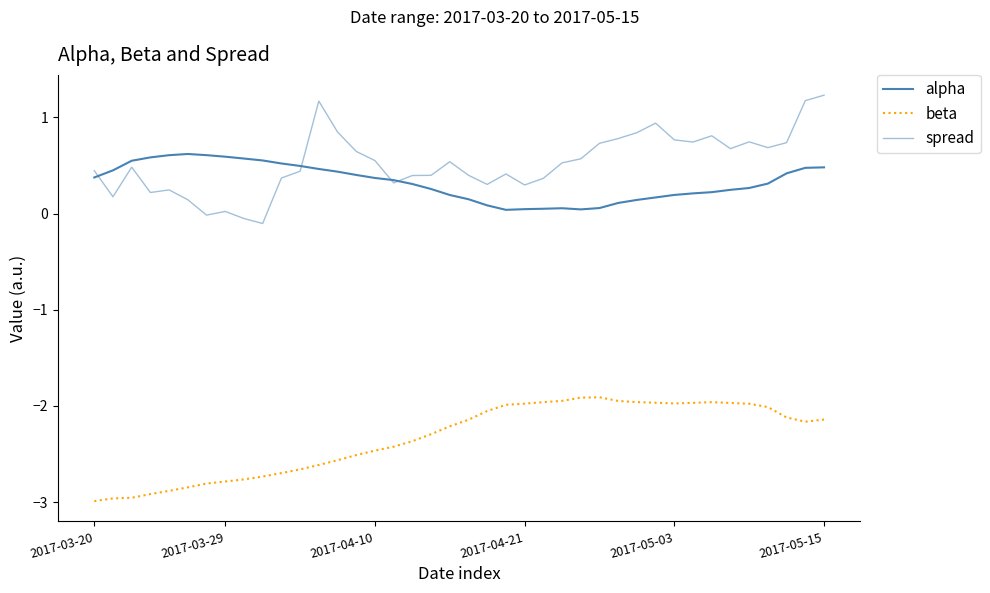

What is the average value of the beta series?

-2.3